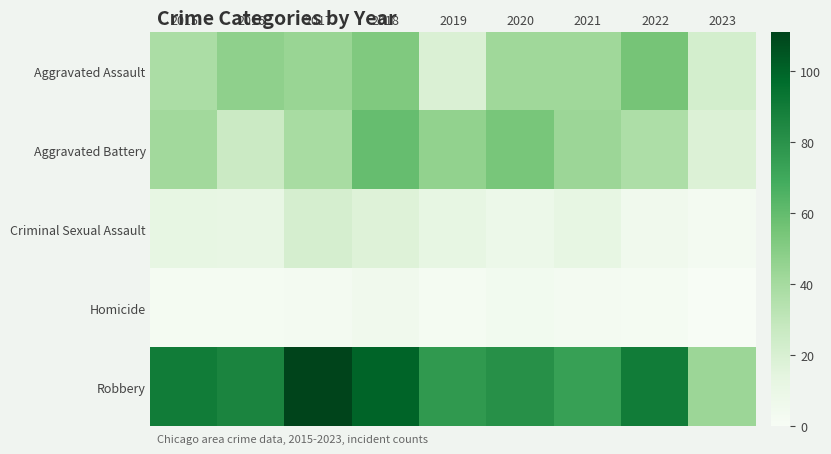

Count the number of data series in this chart.

5